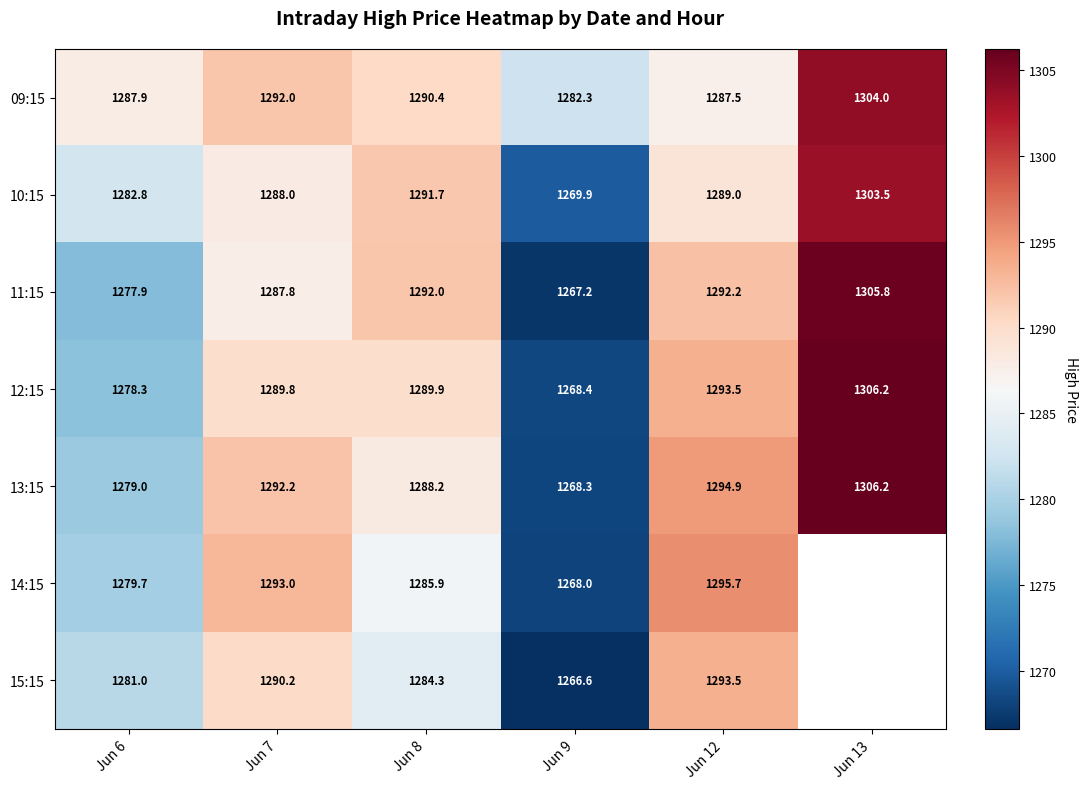

What is the difference between the second highest and second lowest values in the 12:15 series?

15.2